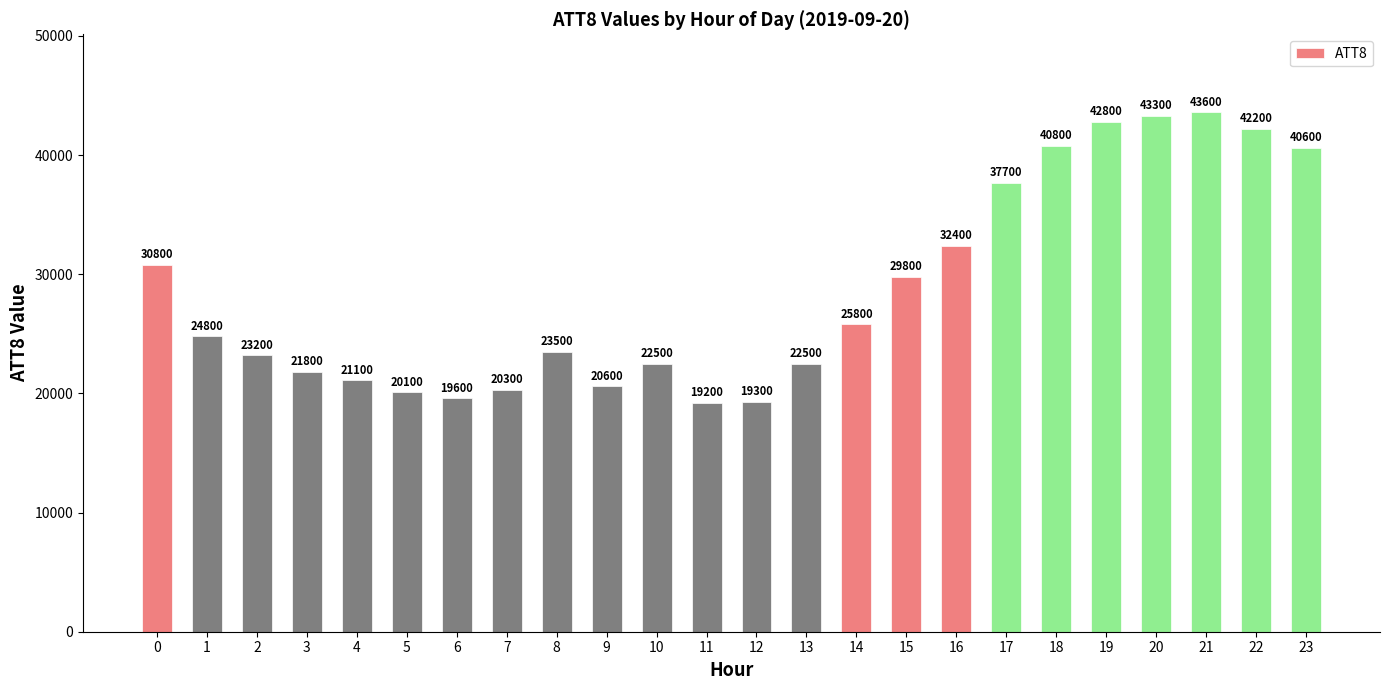

What is the value of the 5th bar from the left?

21100